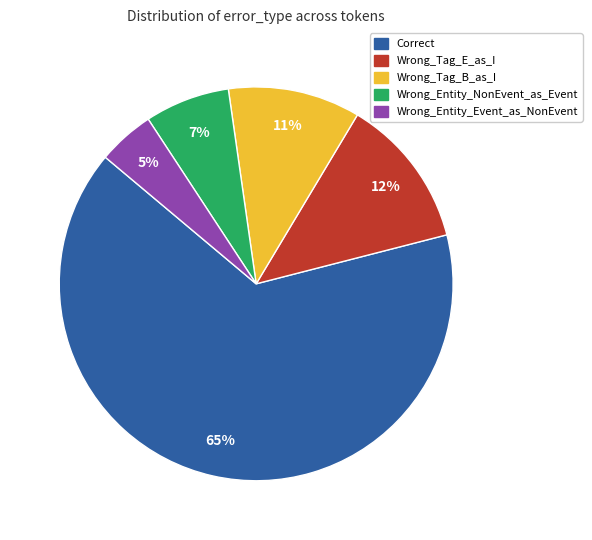

To the nearest percent, what is the difference between the Correct and Wrong_Entity_NonEvent_as_Event slice percentages?

58%